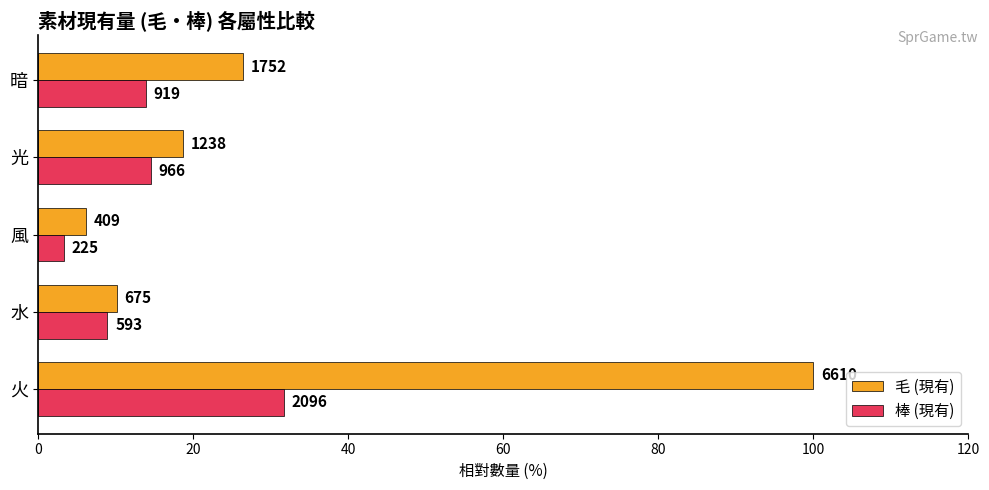

What are all the series names shown in the legend?

毛 (現有), 棒 (現有)